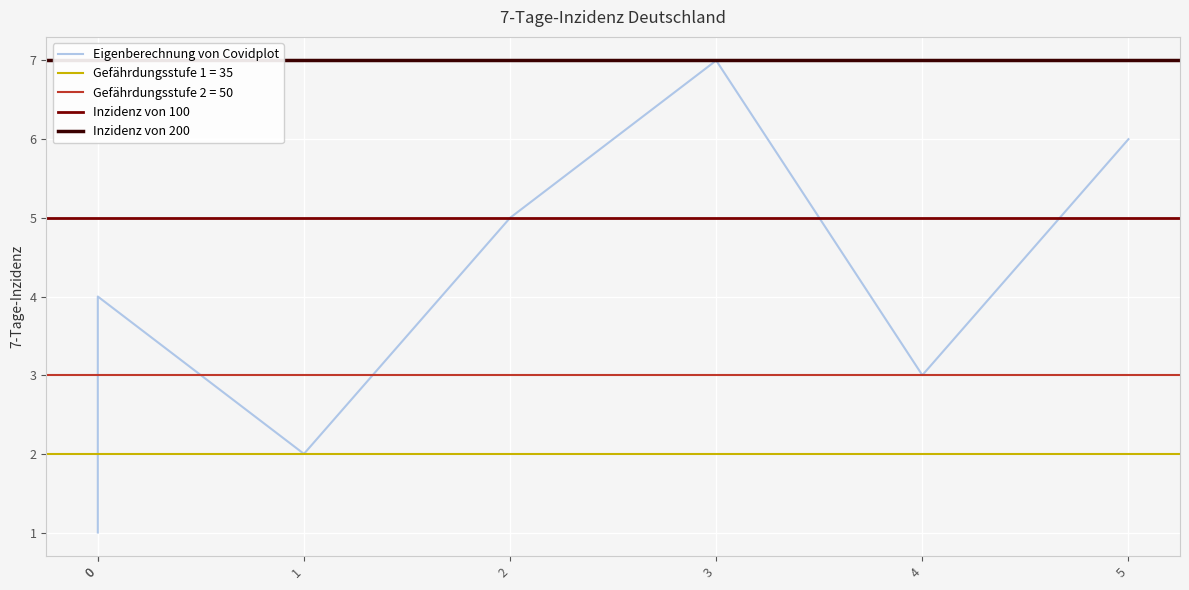

Is it true that the value at 1 is 2?

True